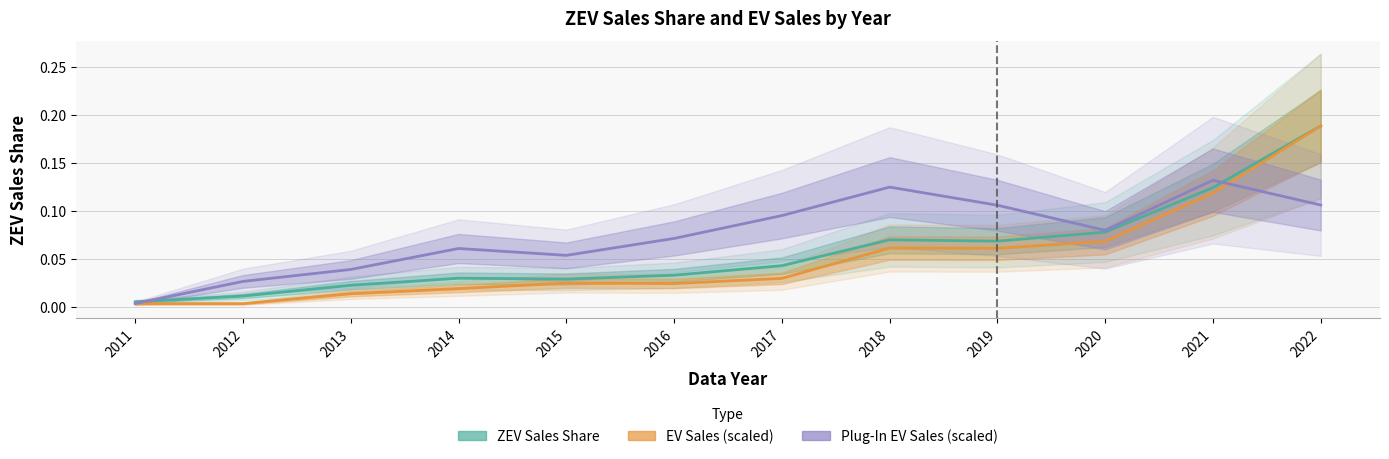

Rank the series by their maximum value, from highest to lowest.

ZEV Sales Share, EV Sales (scaled), Plug-In EV Sales (scaled)